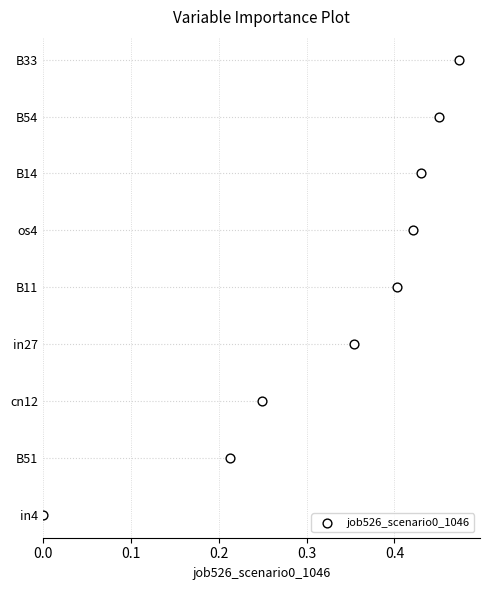

Between 0.3 and 0.1, which is larger?

0.3